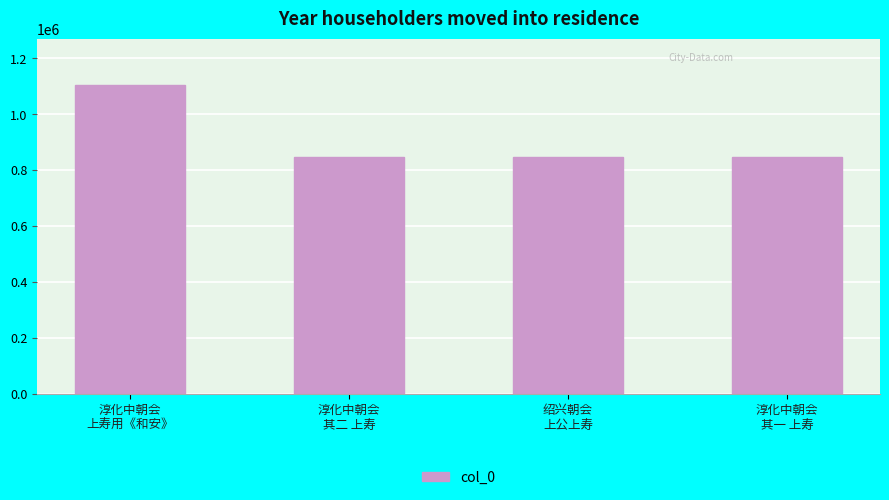

Count the number of categories in the chart.

4